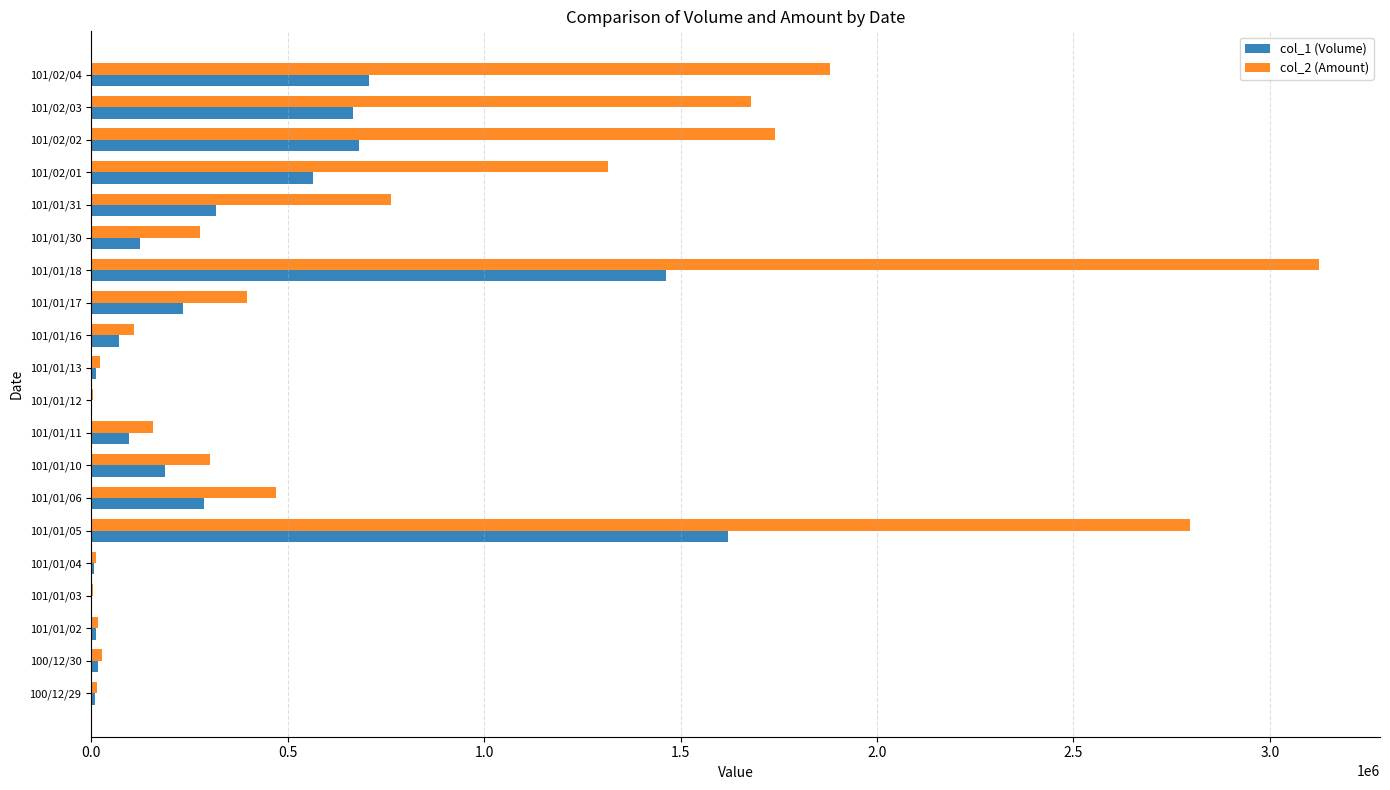

Which category has the highest value in the col_2 (Amount) series?

101/01/18